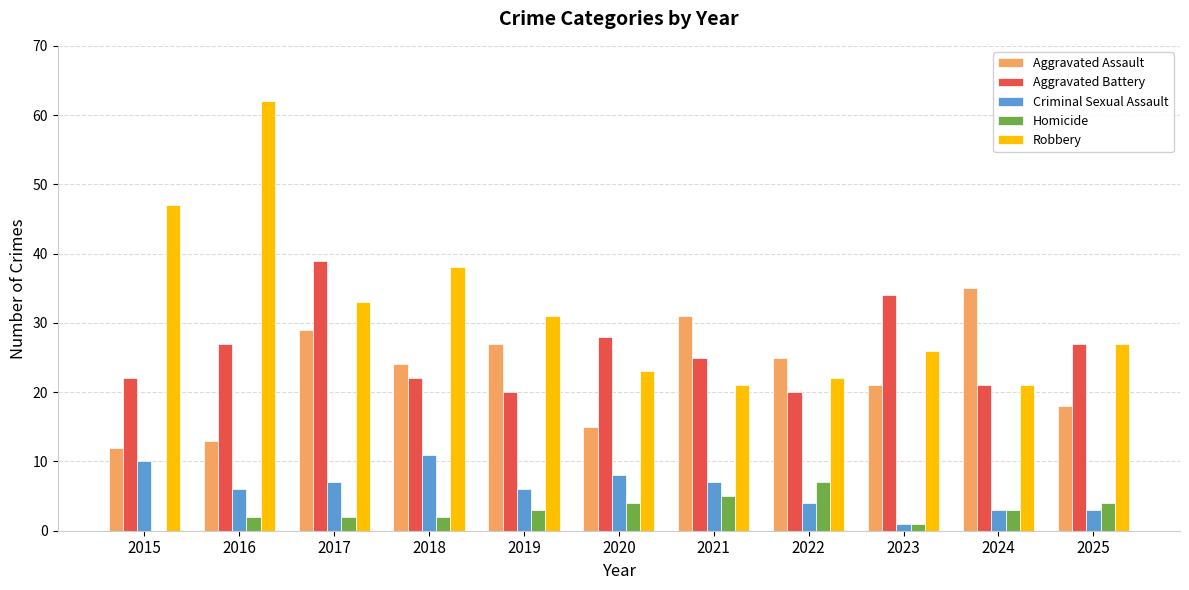

What is the maximum value shown in the chart?

62